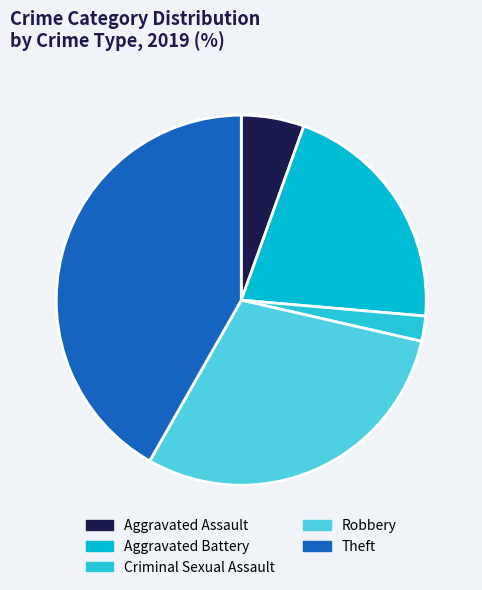

Count the number of slices in the pie.

5